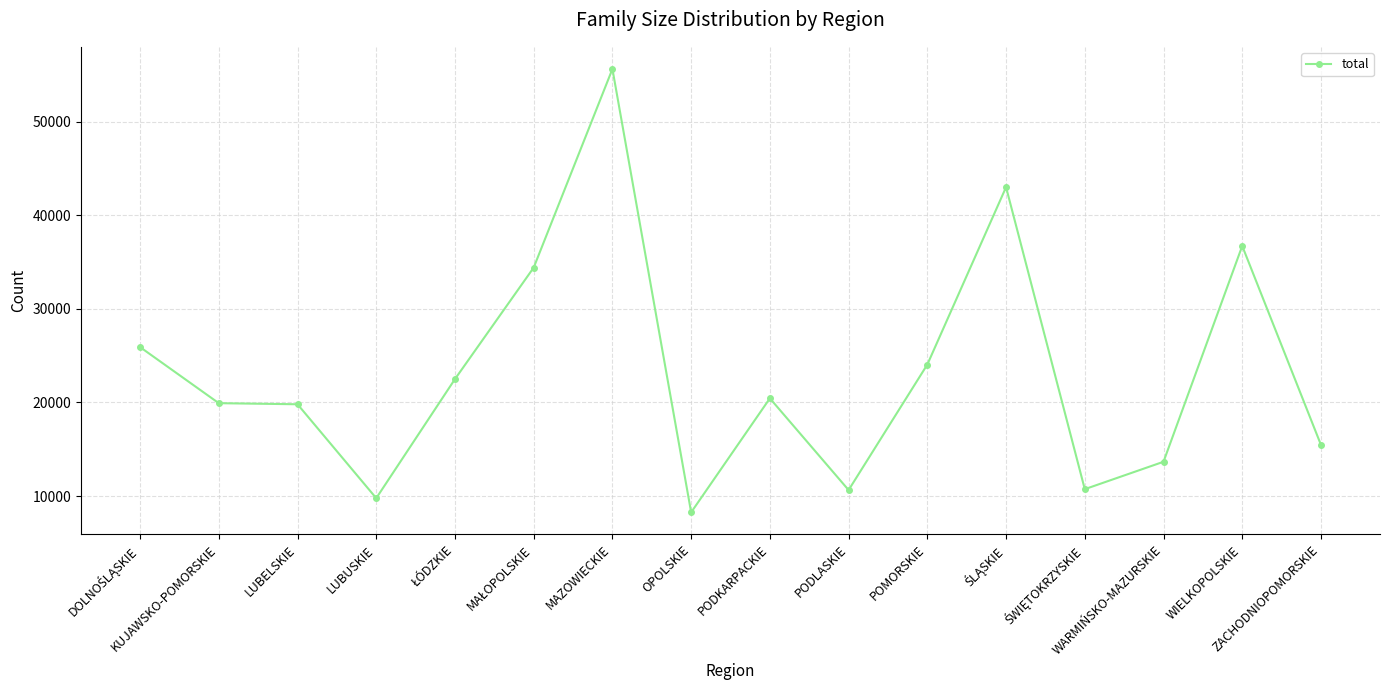

What position from the left is LUBELSKIE?

3